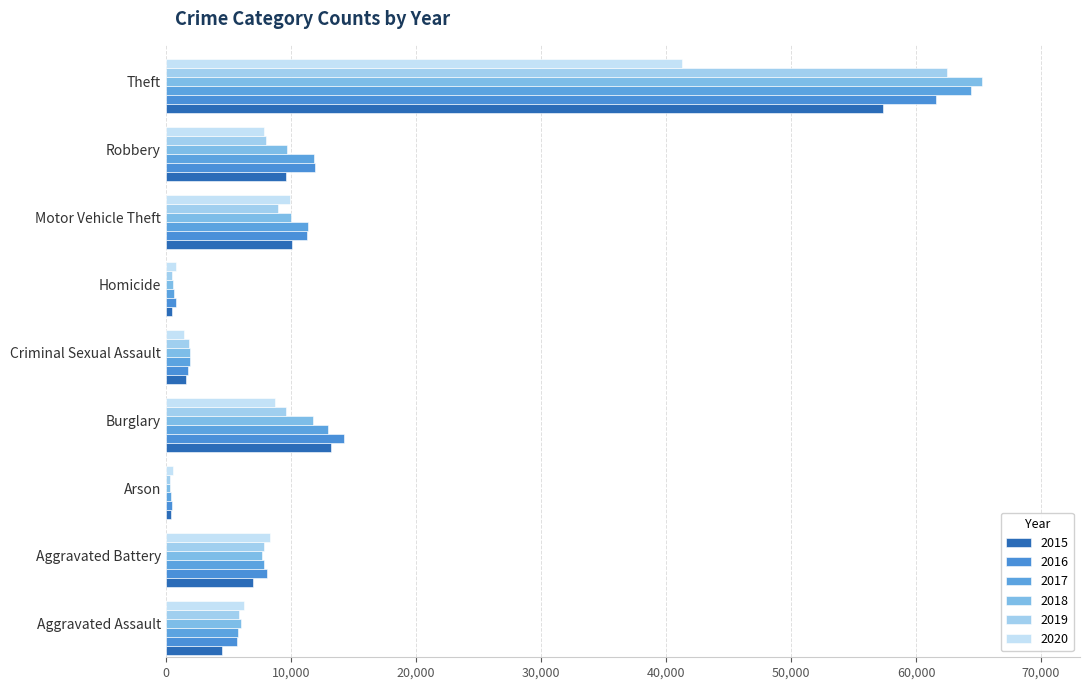

Count the number of data series in this chart.

6